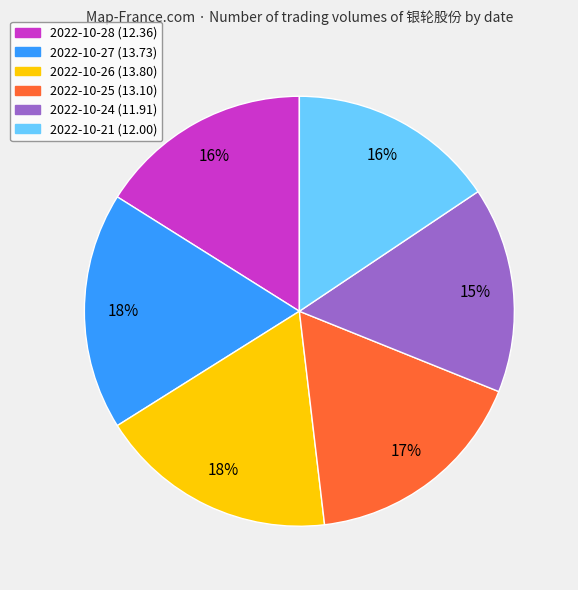

To the nearest percent, what is the combined percentage of 2022-10-25 (13.10) and 2022-10-21 (12.00)?

33%